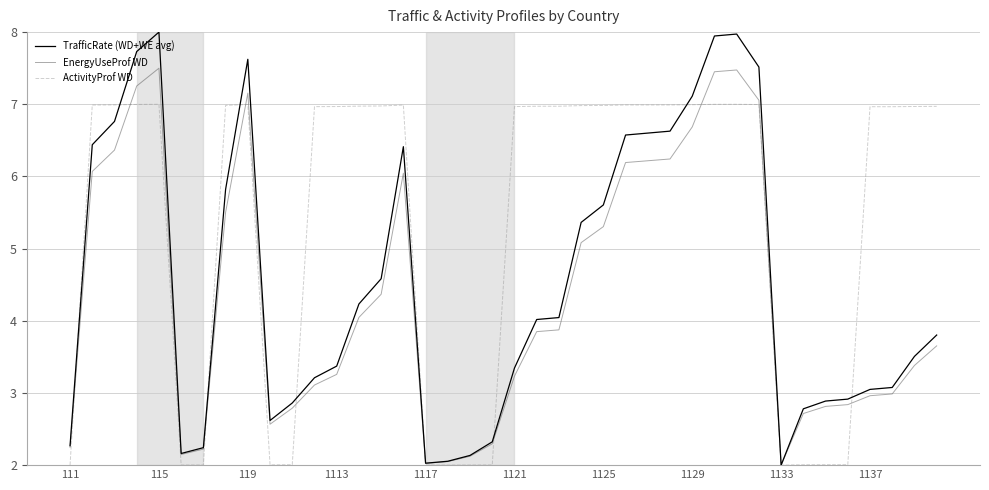

List the series in order of their peak value, highest first.

TrafficRate (WD+WE avg), EnergyUseProf WD, ActivityProf WD